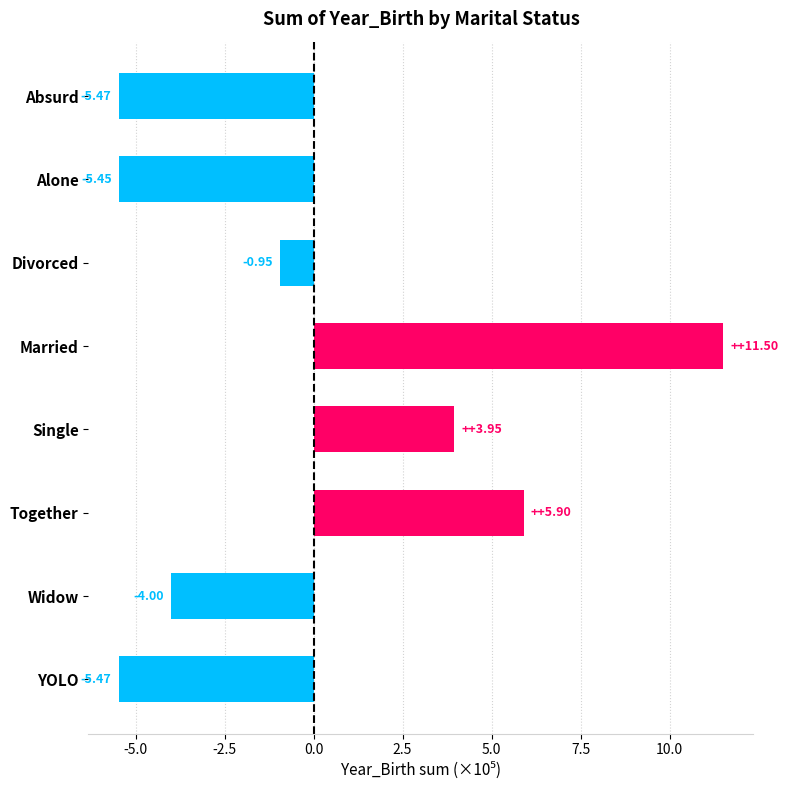

Are the bars horizontal?

Yes